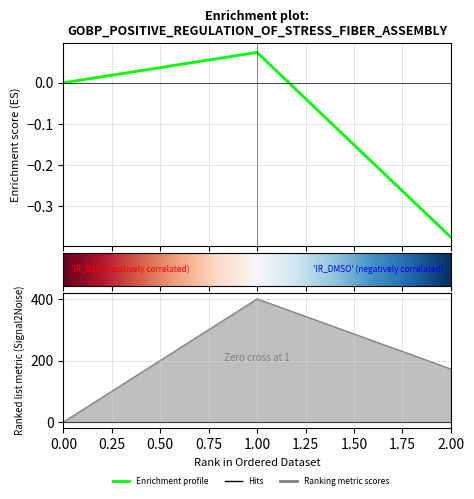

Reading right to left, what are all the values shown in this chart?

col_1: 2=173.2	1=402.0	0=0.0
col_2: 2=-0.4	1=0.1	0=0.0